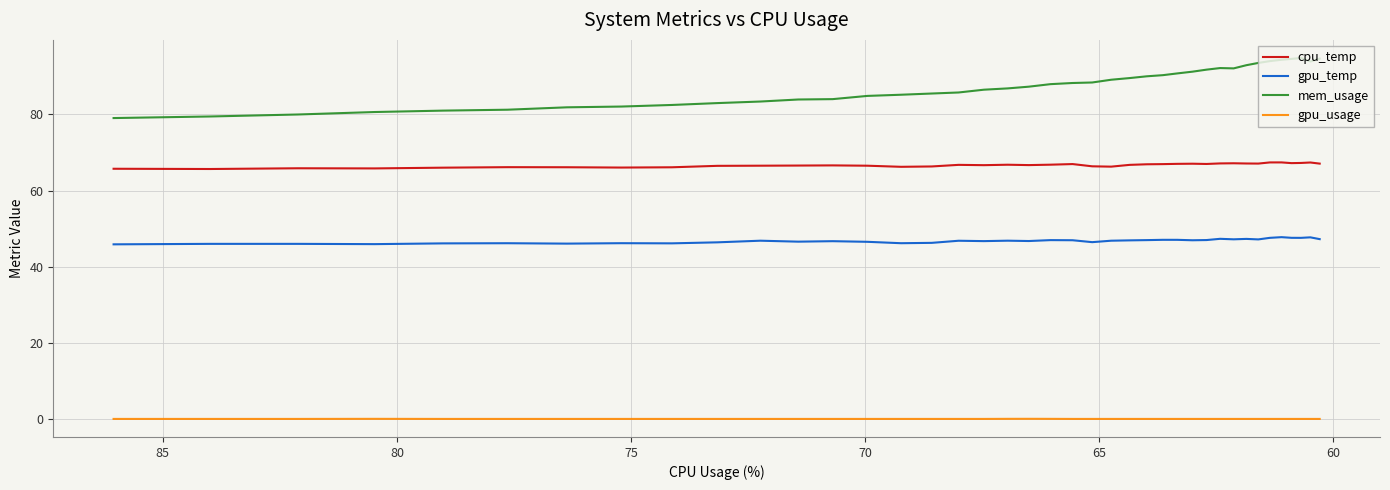

Which series has the largest total across all categories?

mem_usage